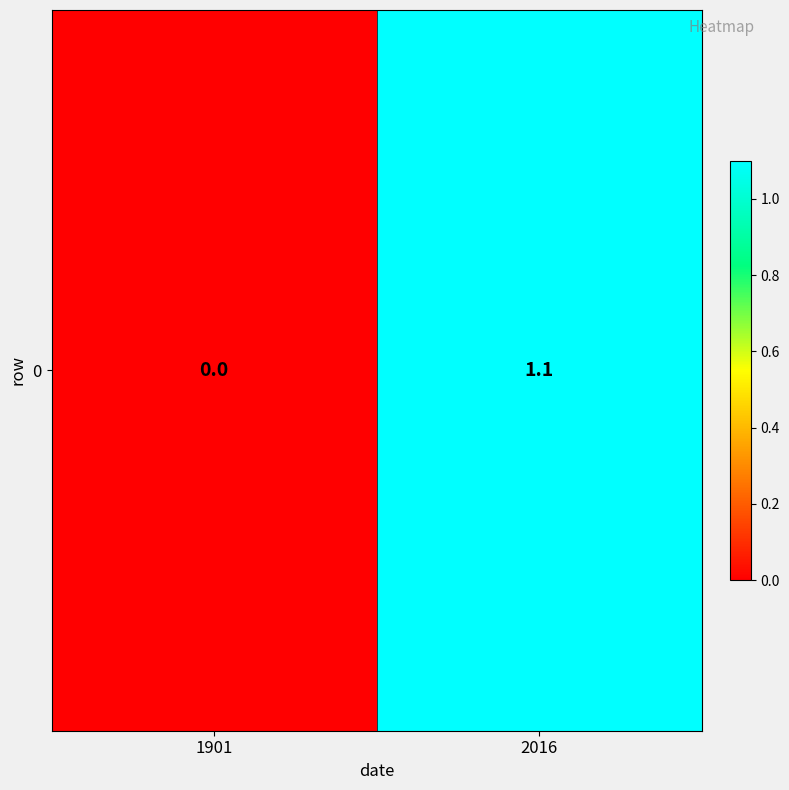

How many values are above zero?

1